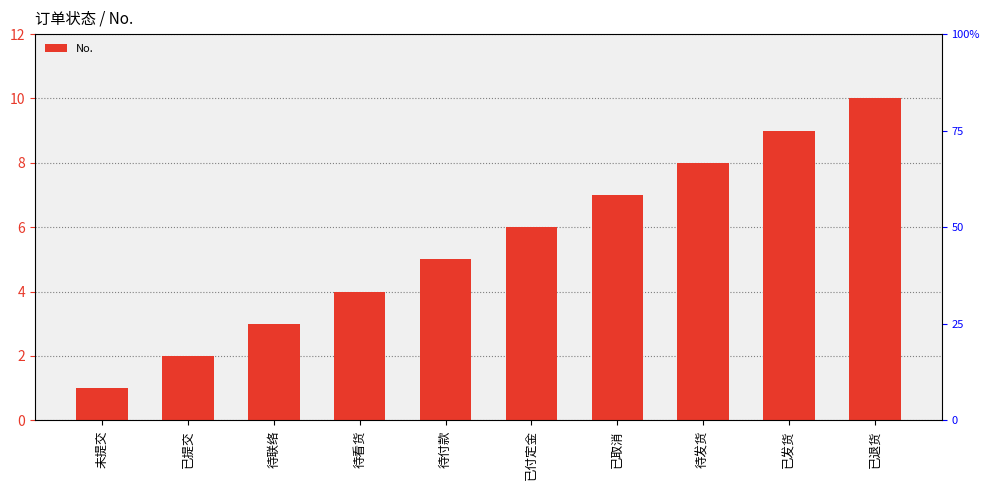

What is the average value?

6